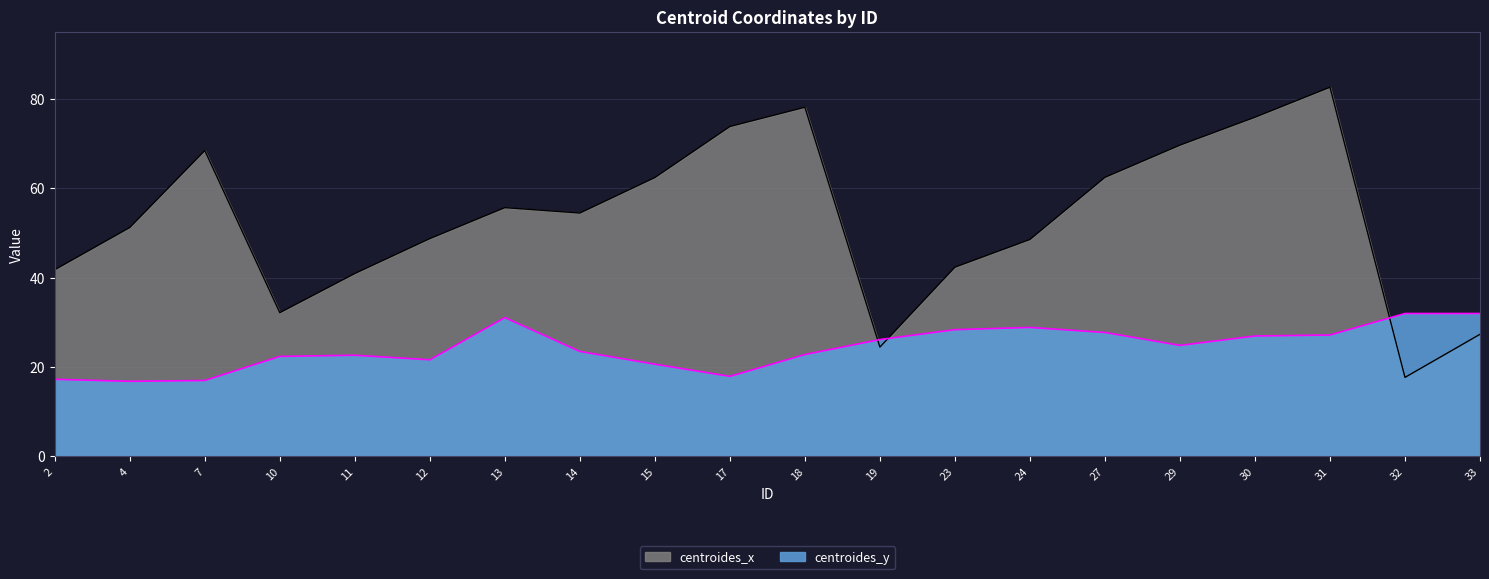

Which has a higher value, 29 or 13?

29